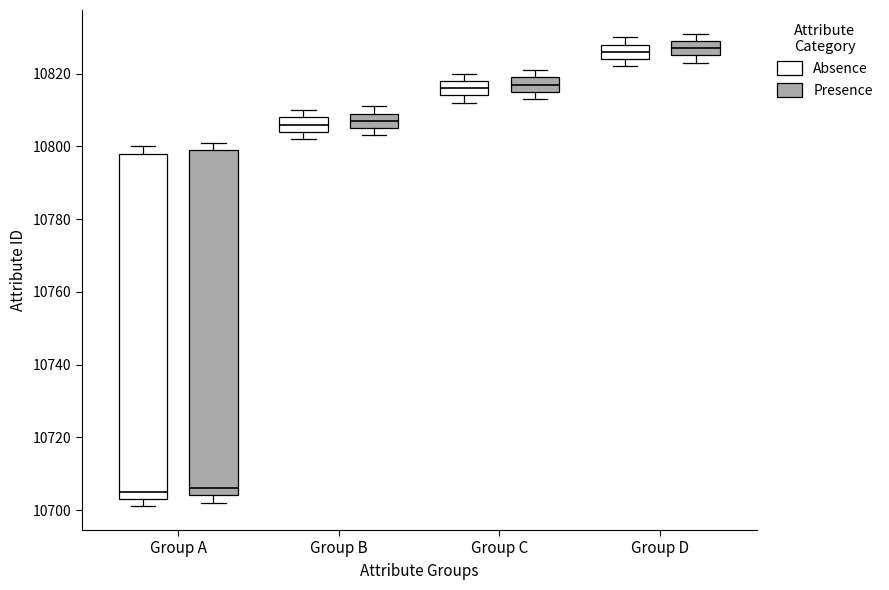

Reading left to right, transcribe this box plot: for each box, give where its median line is, the range the box spans, and where its two whiskers end, as read against the y-axis. The values are not printed on the chart, so give them approximately, as read against the axis.

Group A (Absence): median 10706, box 10704 to 10798, whiskers 10702 to 10800
Group A (Presence): median 10706, box 10704 to 10800, whiskers 10702 to 10802
Group B (Absence): median 10806, box 10804 to 10808, whiskers 10802 to 10810
Group B (Presence): median 10808, box 10806 to 10810, whiskers 10804 to 10812
Group C (Absence): median 10816, box 10814 to 10818, whiskers 10812 to 10820
Group C (Presence): median 10818, box 10816 to 10820, whiskers 10814 to 10822
Group D (Absence): median 10826, box 10824 to 10828, whiskers 10822 to 10830
Group D (Presence): median 10828, box 10826 to 10830, whiskers 10824 to 10832